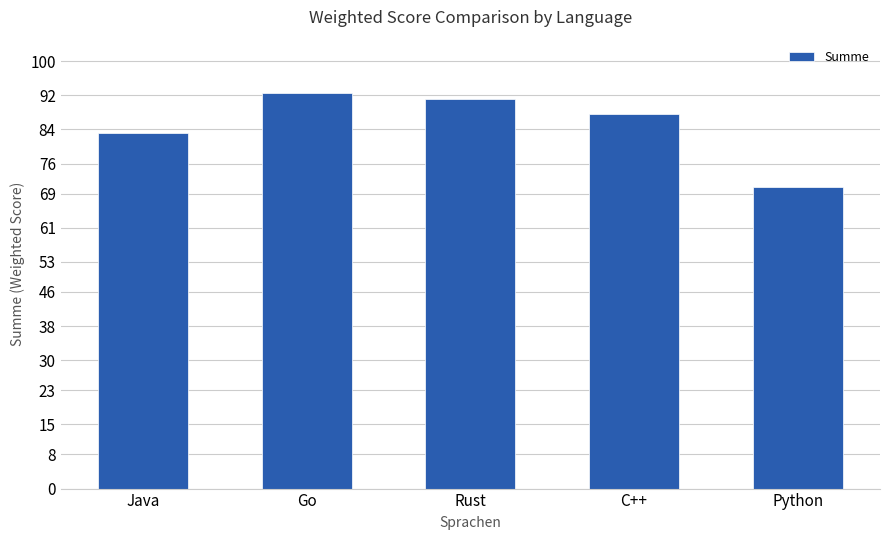

Where is the data nearest to the value 81?

Java